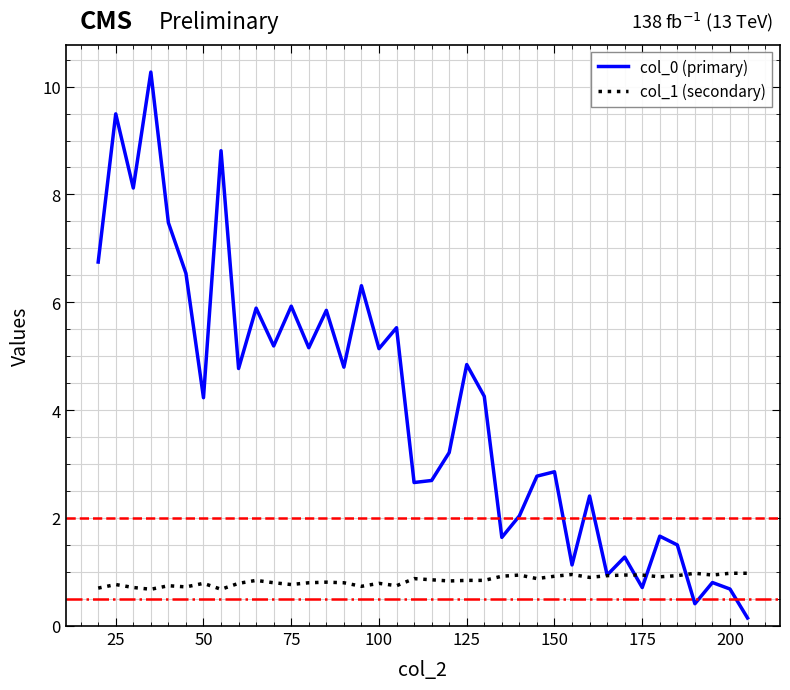

What is the highest value of the col_0 (primary) series?

10.3